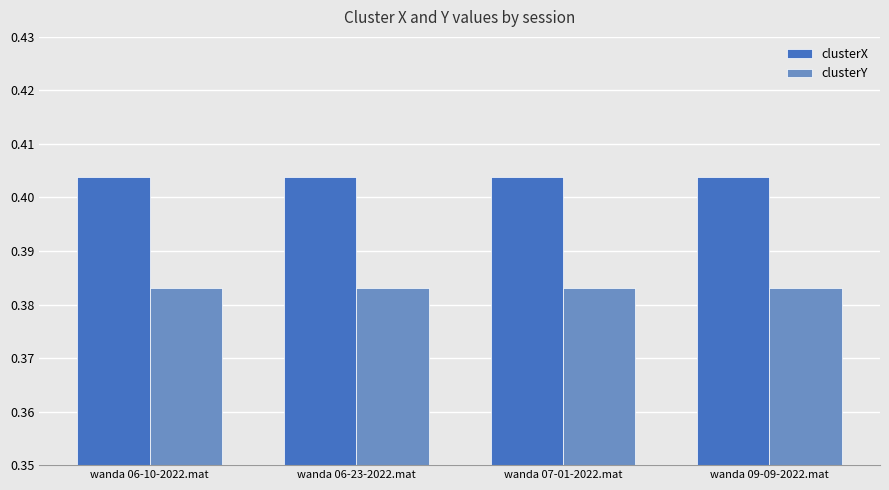

Which series has the largest total across all categories?

clusterX